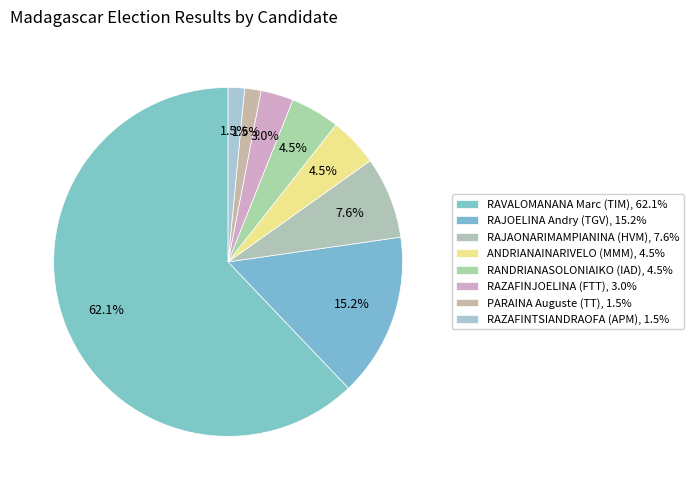

To the nearest percent, what is the average slice percentage?

12%